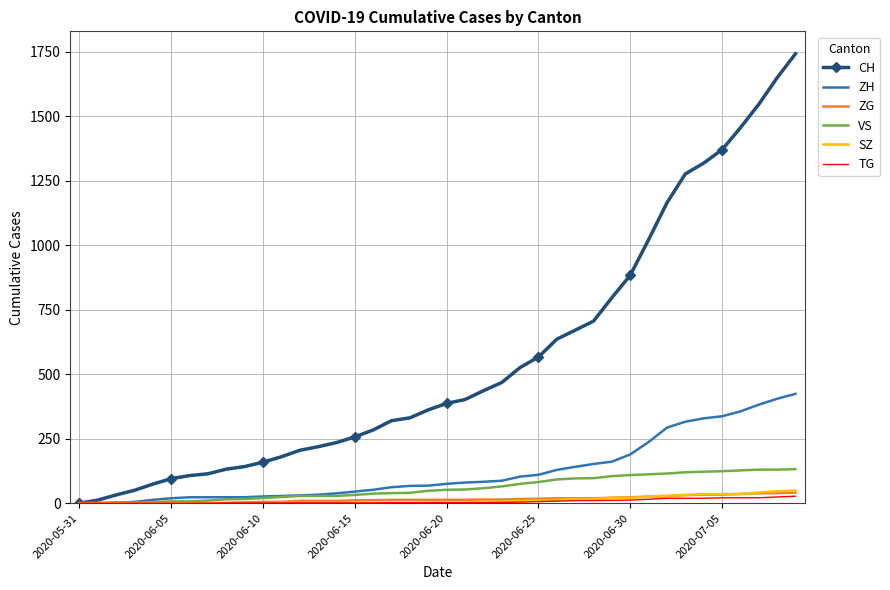

Which series has the largest range (max minus min)?

CH